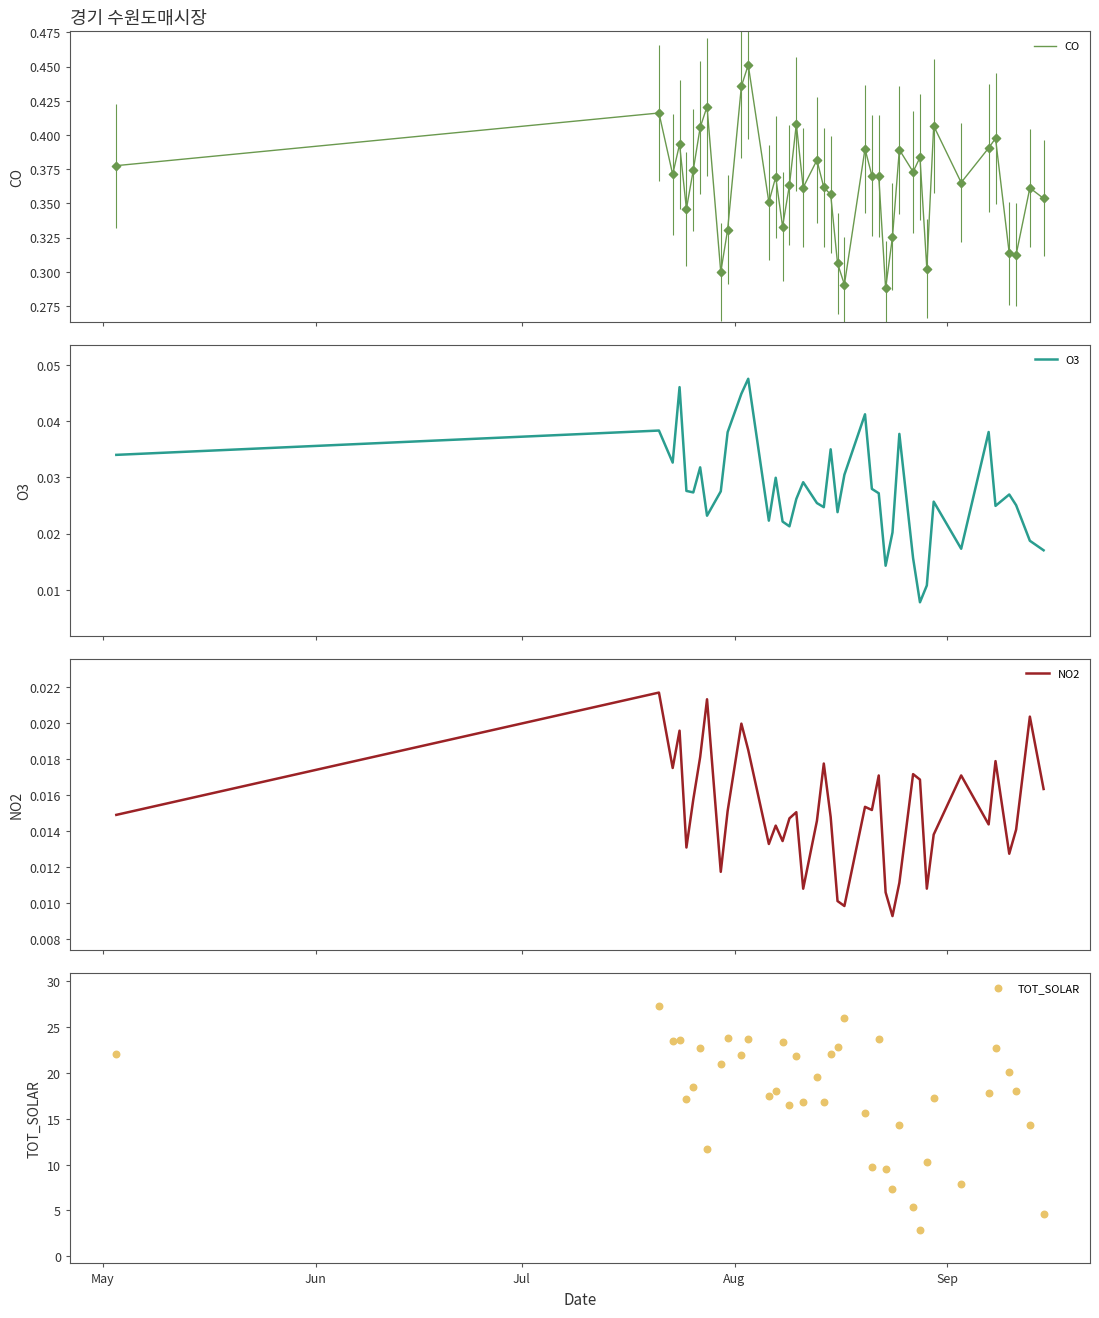

Which series has the largest total across all categories?

TOT_SOLAR